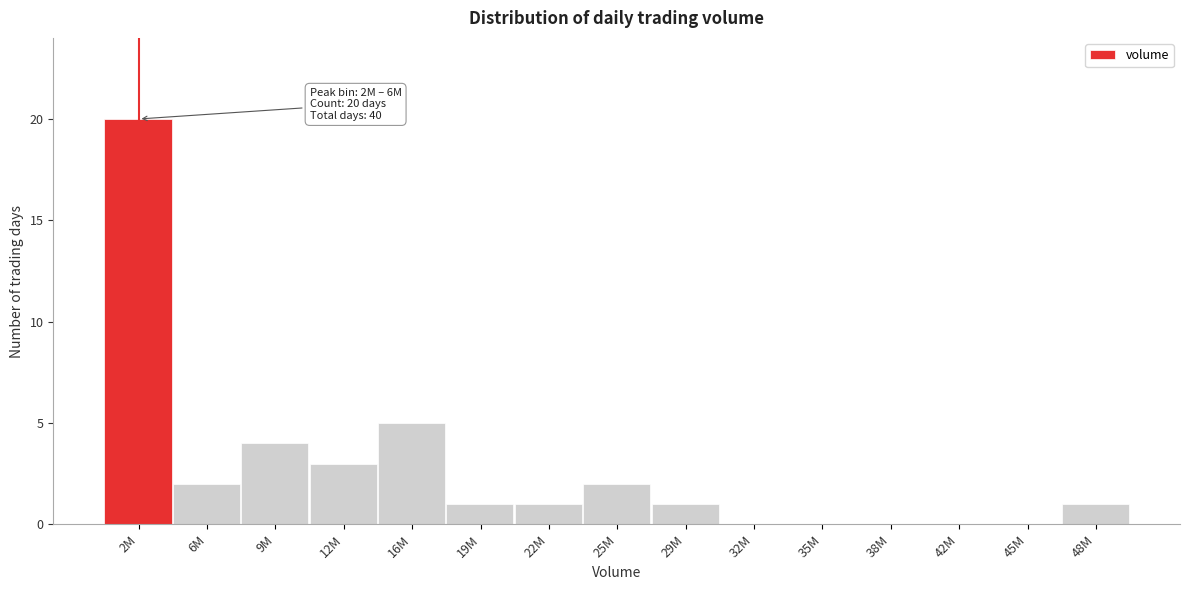

Reading right to left, what are all the values shown in this chart?

48M=1	45M=0	42M=0	38M=0	35M=0	32M=0	29M=1	25M=2	22M=1	19M=1	16M=5	12M=3	9M=4	6M=2	2M=20